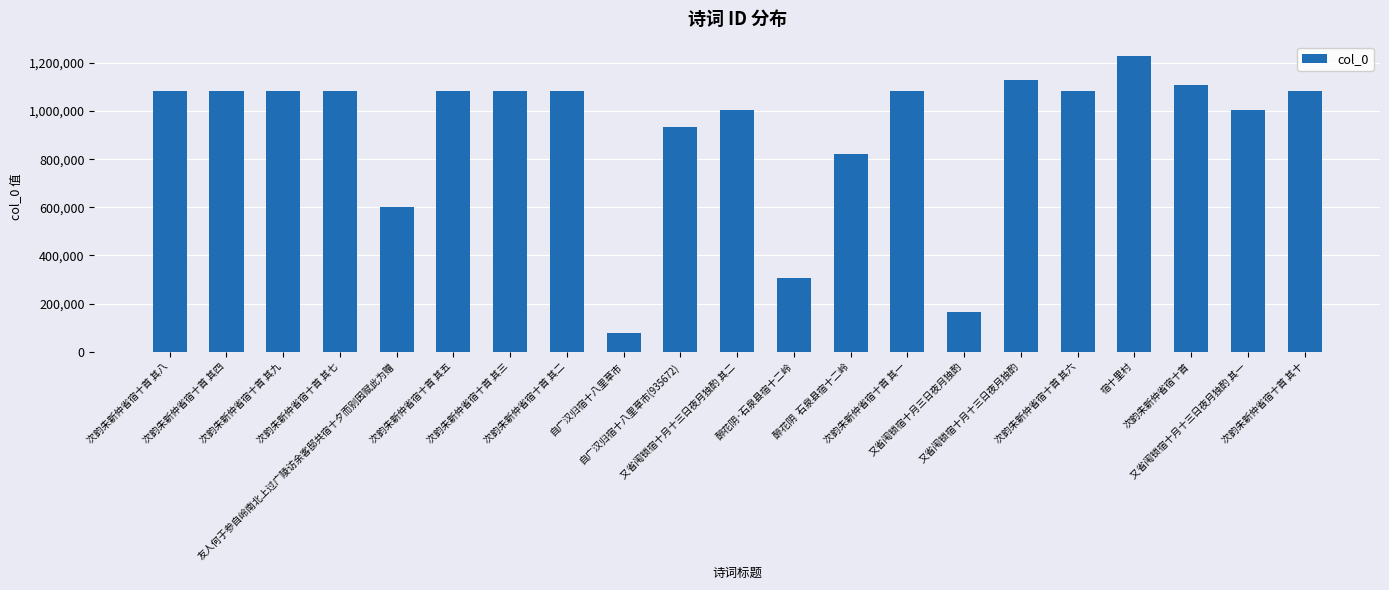

What position from the left is 次韵朱新仲省宿十首 其六?

17